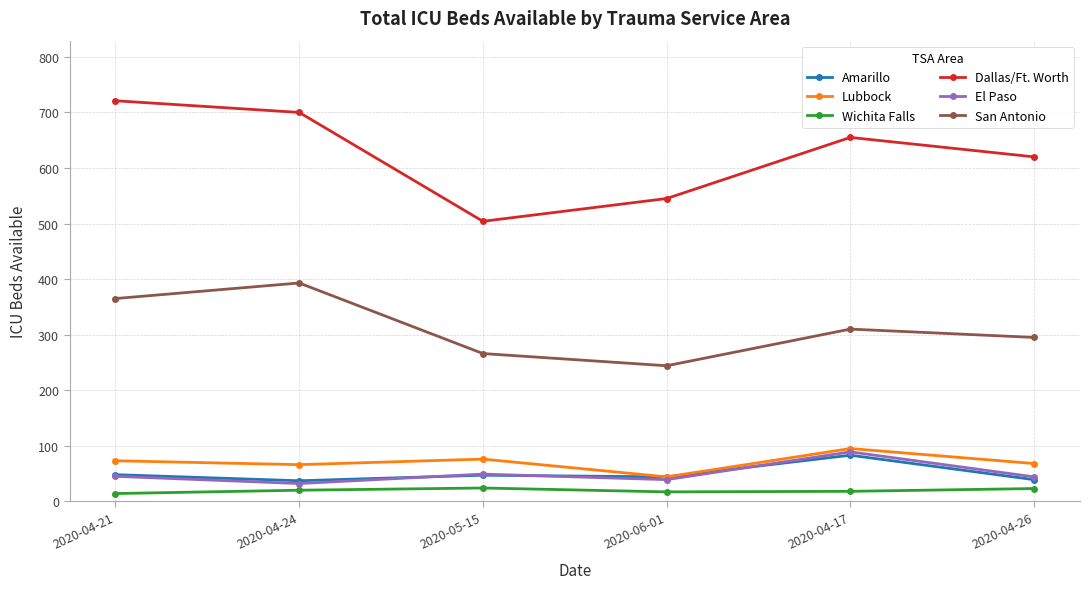

Does the chart display data point markers on the line(s)?

Yes